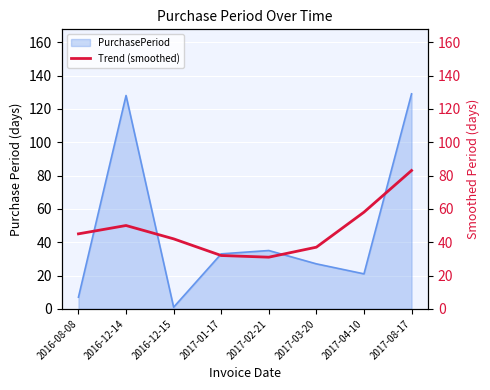

At which category does the chart reach its peak across all series?

2017-08-17